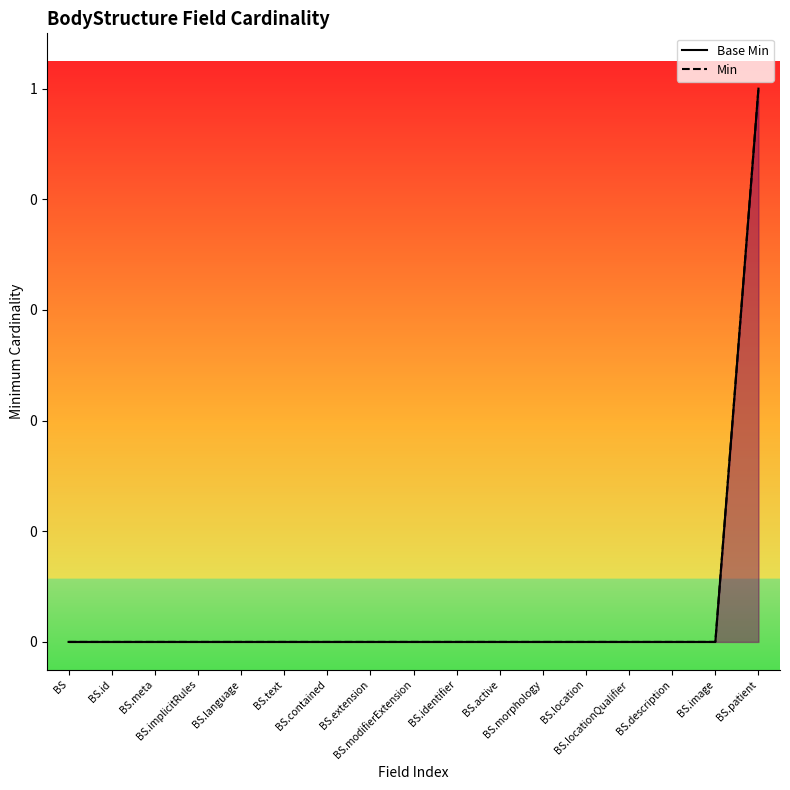

What position from the left is BS.image?

16